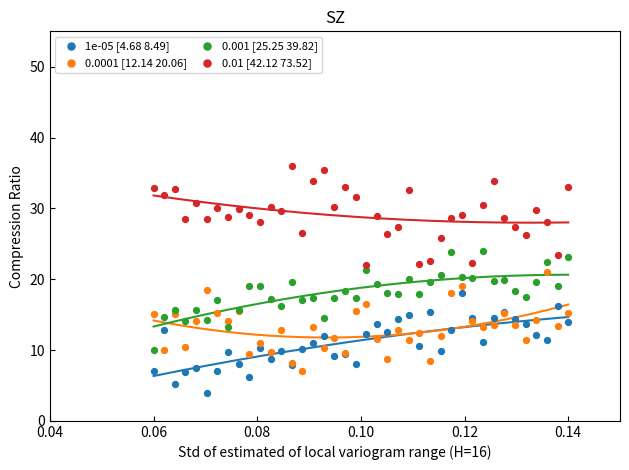

Which series contains the lowest Y value?

1e-05 [4.68 8.49]